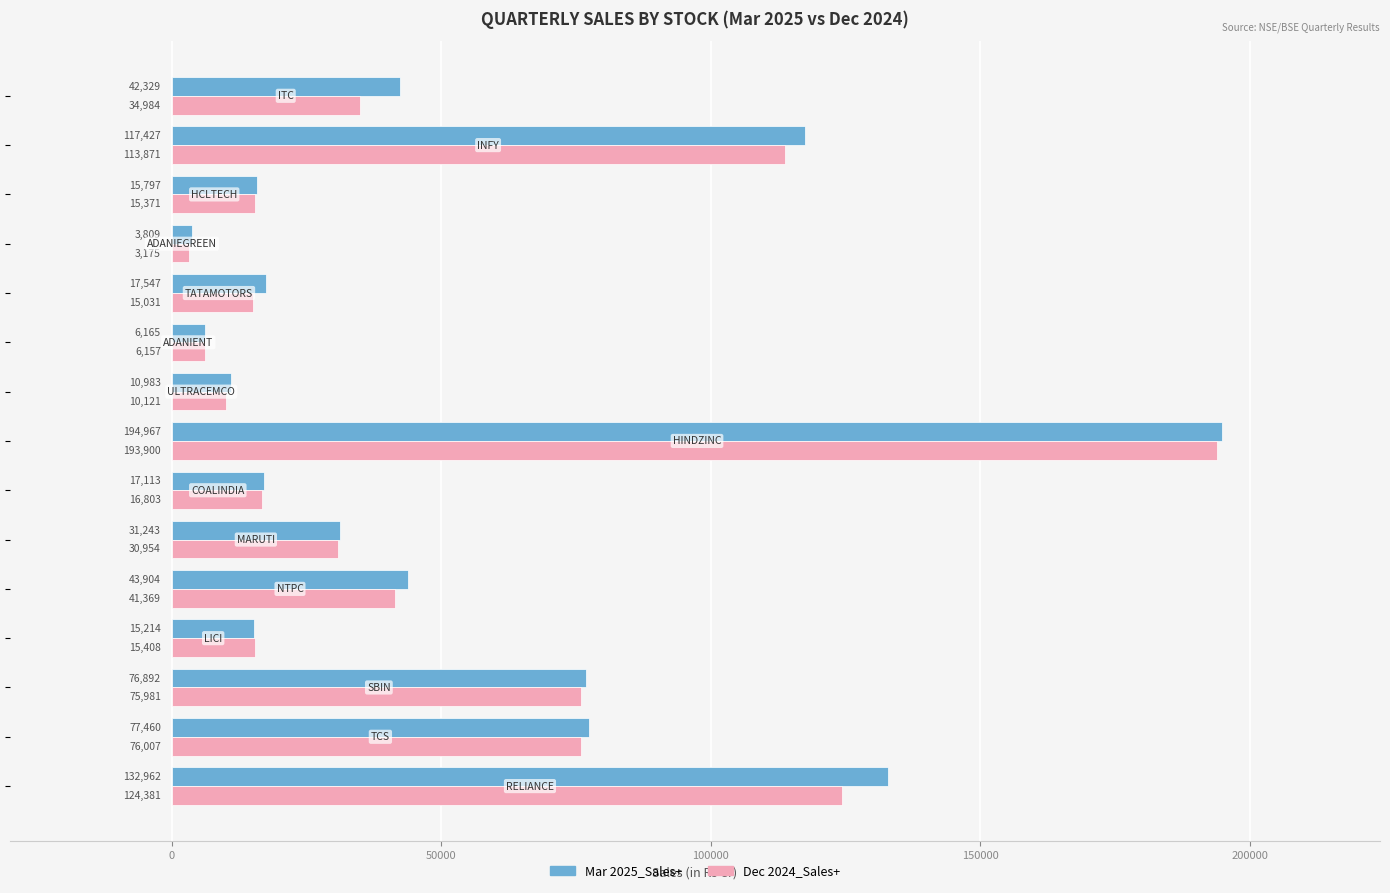

List the series in order of their overall mean, highest first.

Mar 2025_Sales+, Dec 2024_Sales+